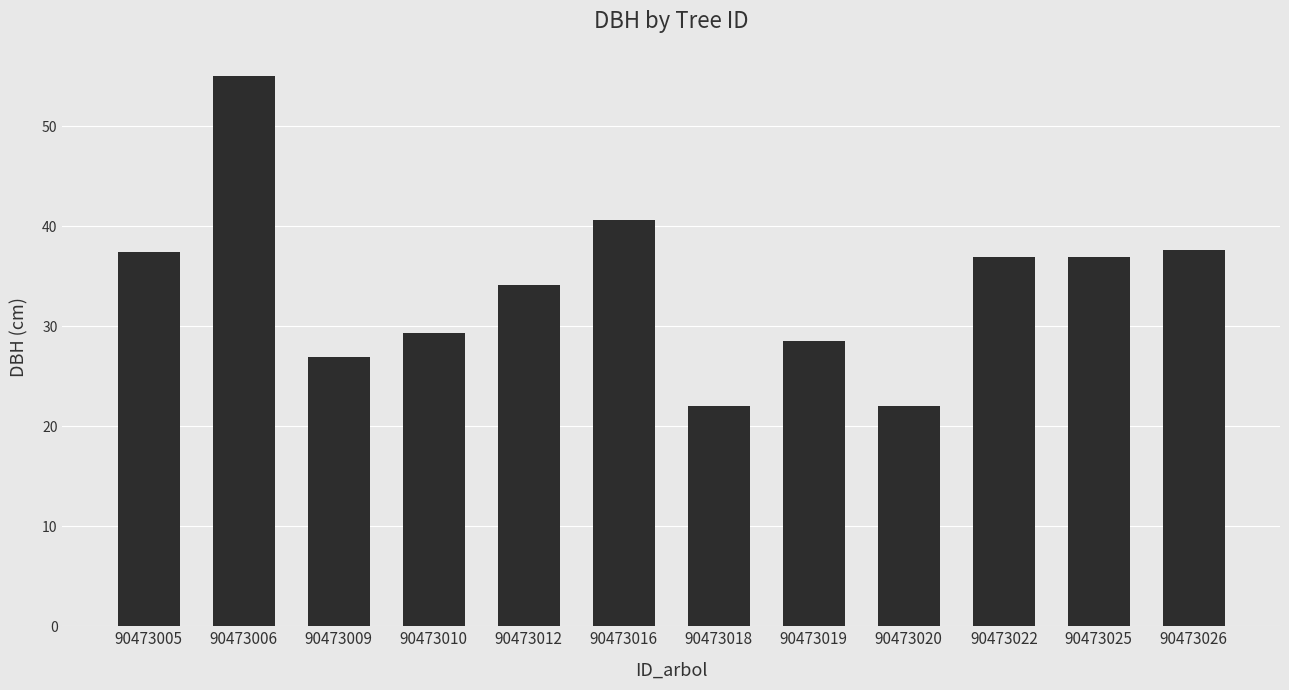

Are the bars horizontal?

No